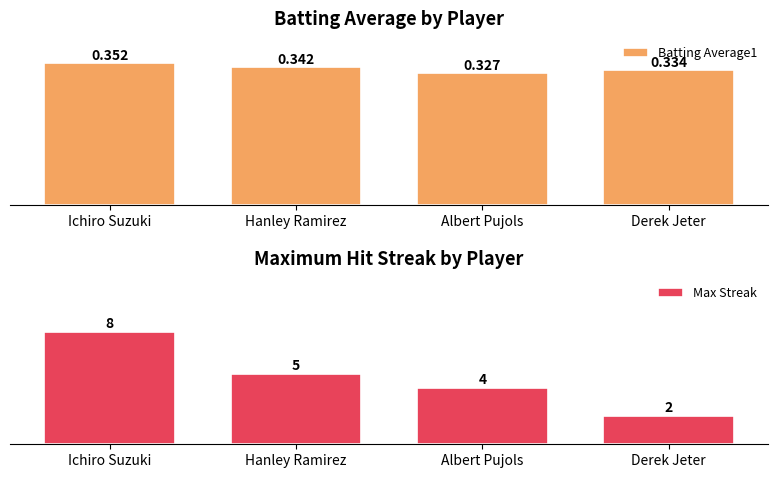

How many bars are there in total?

8